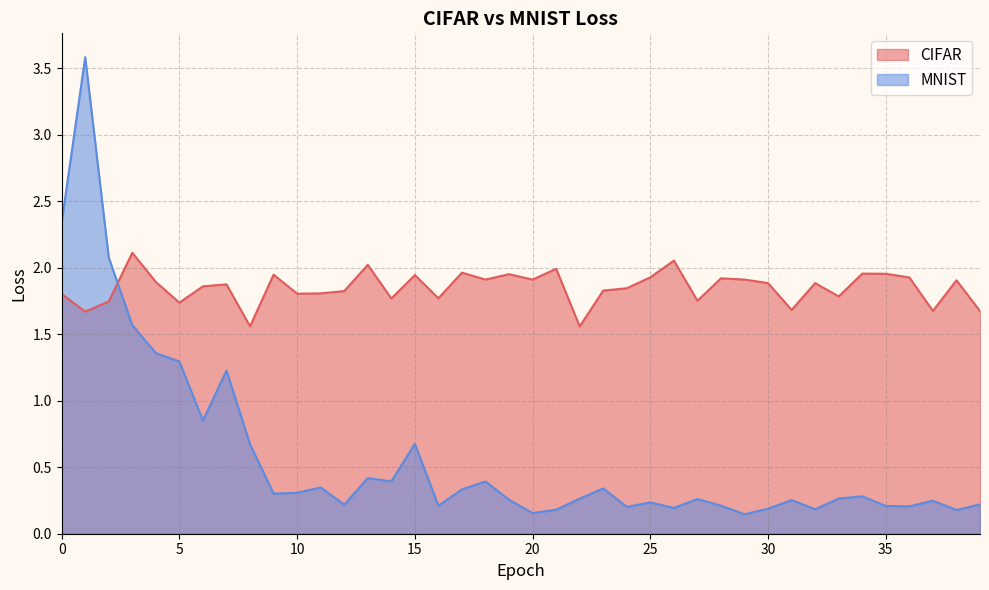

Which category has the highest value across all series?

1